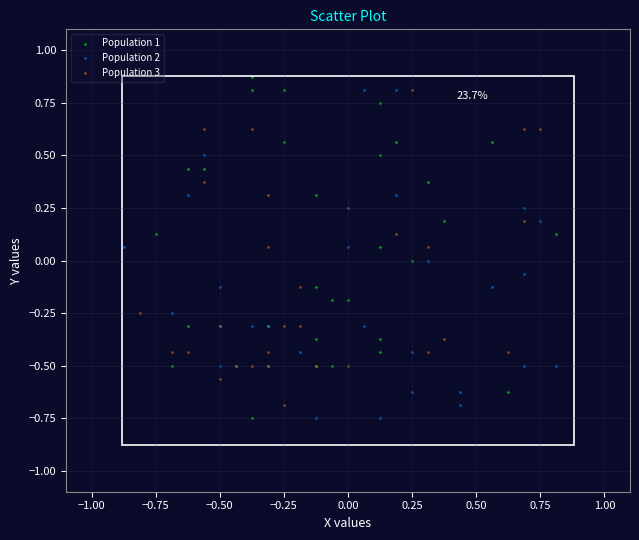

What are all the series names shown in the legend?

Population 1, Population 2, Population 3